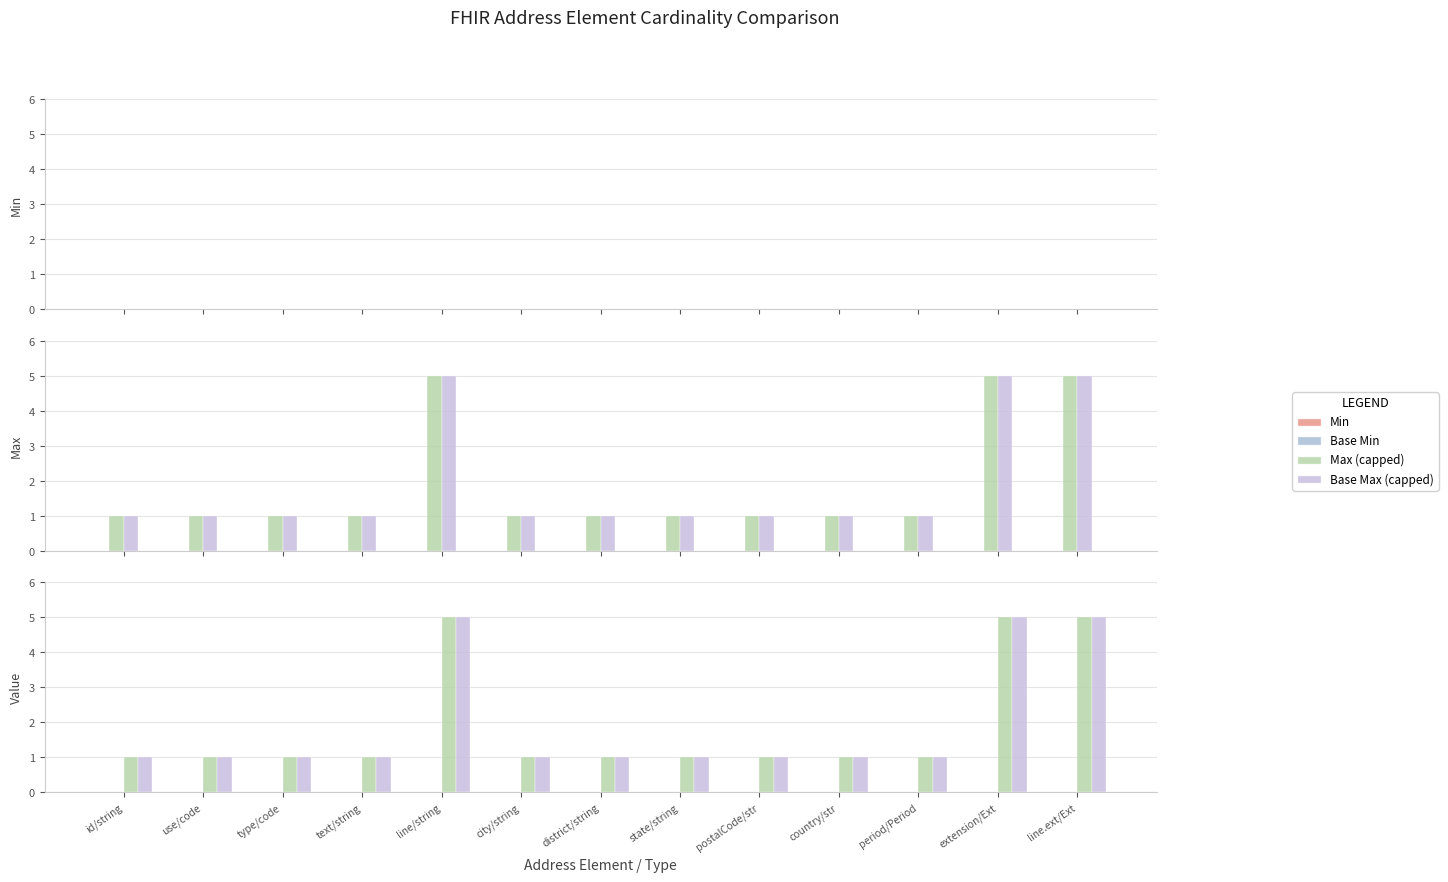

Which category has the highest value across all series?

line/string